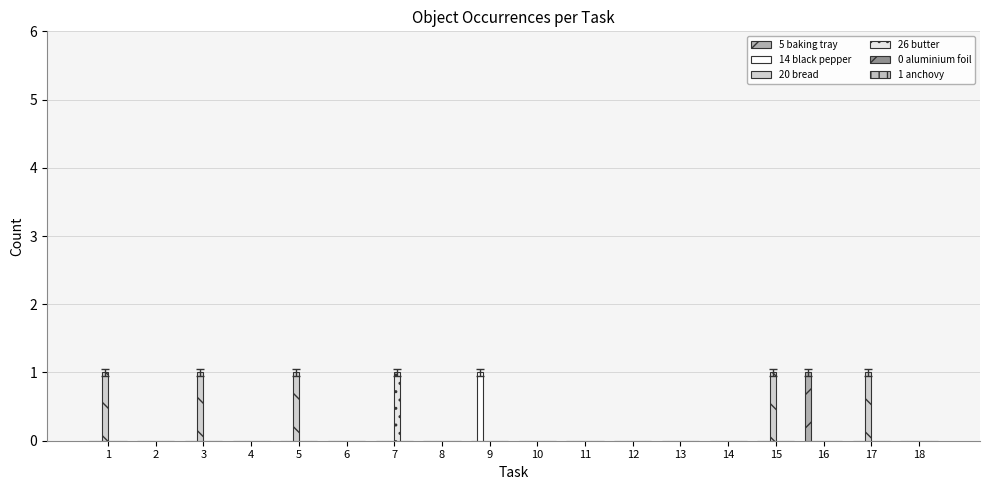

Does the chart contain stacked bars?

No